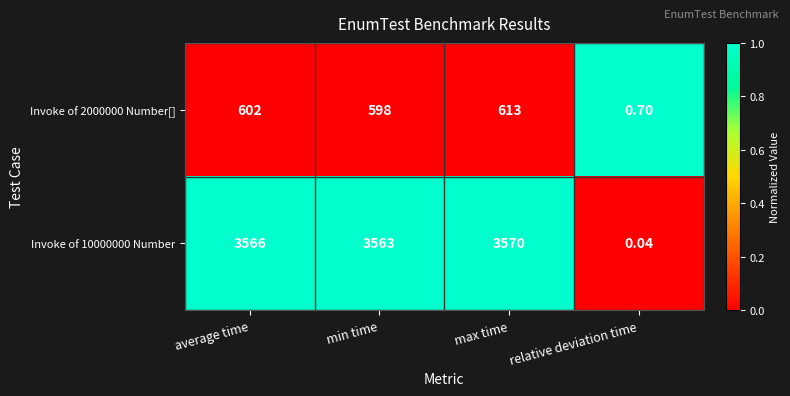

At which label is Invoke of 2000000 Number[] closest to 306?

min time